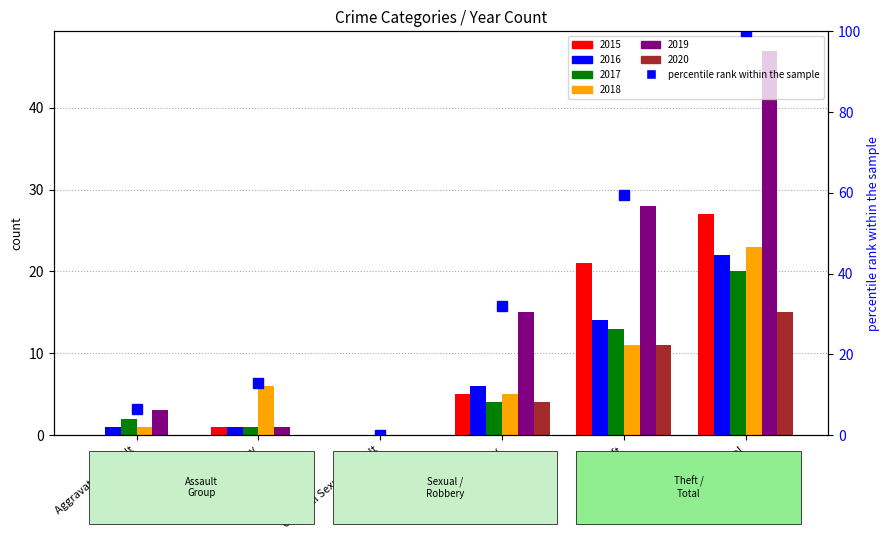

The value of 2015 at Criminal Sexual Assault is 15. True or false?

False